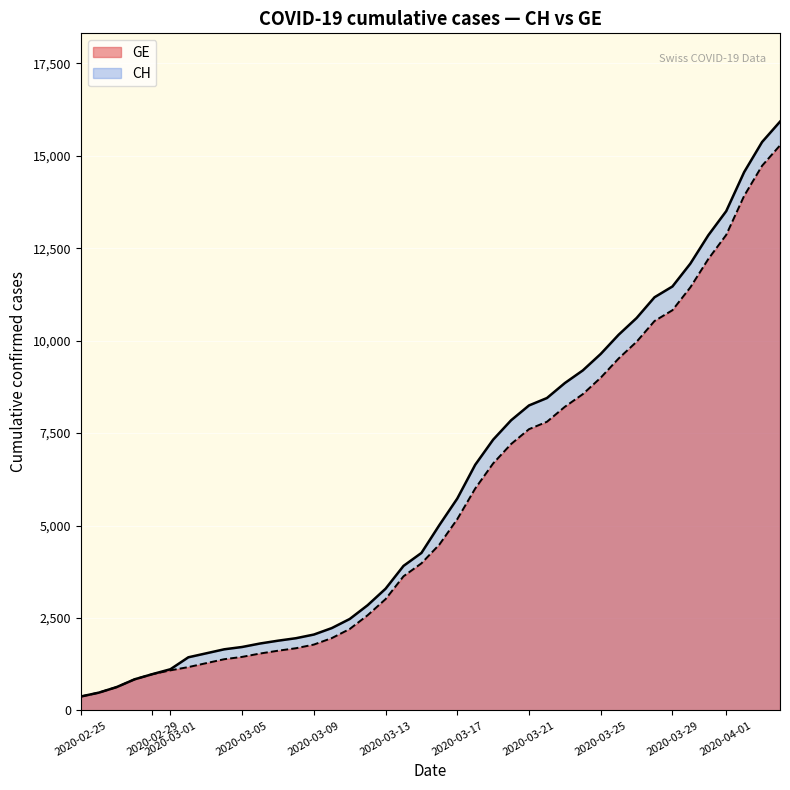

How many distinct data groups are displayed?

2